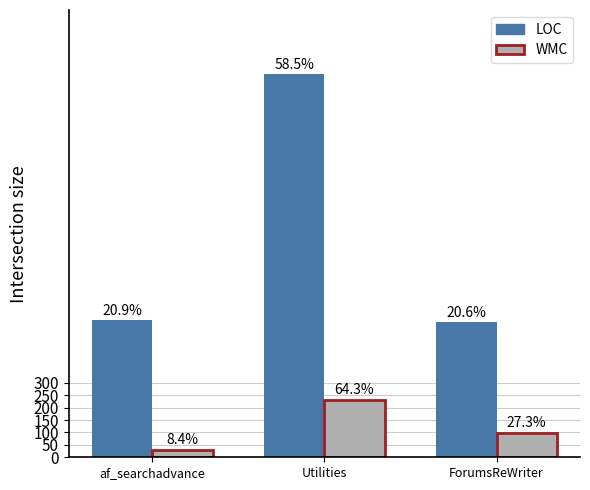

Reading right to left, extract all data points from this chart.

LOC: 544	1542	551
WMC: 98	231	30